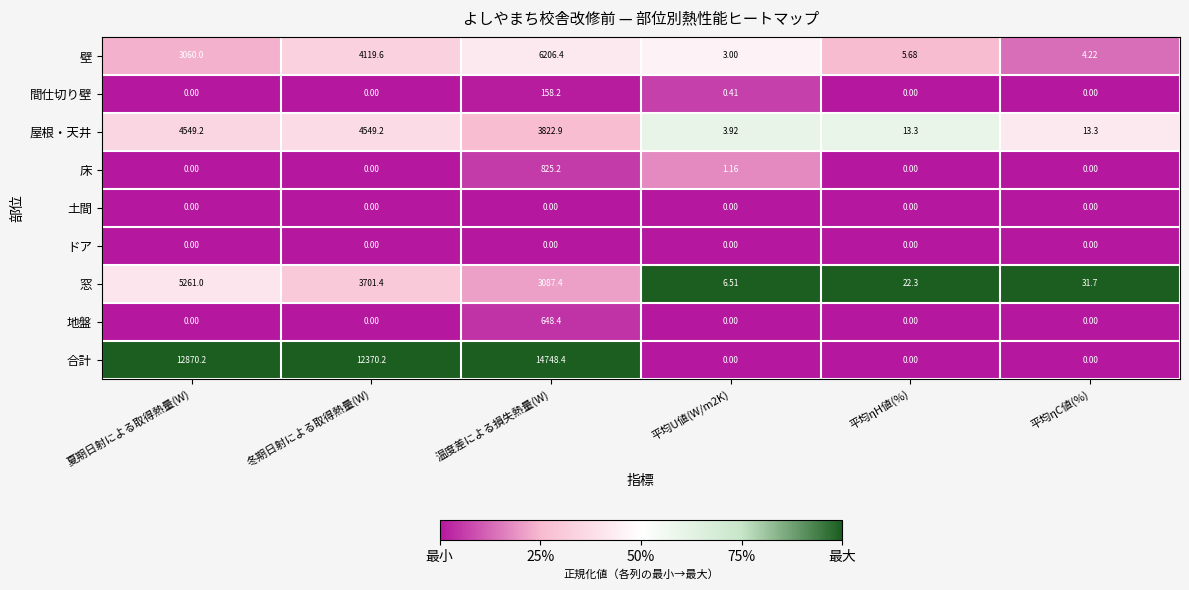

Which series has the largest range (max minus min)?

合計